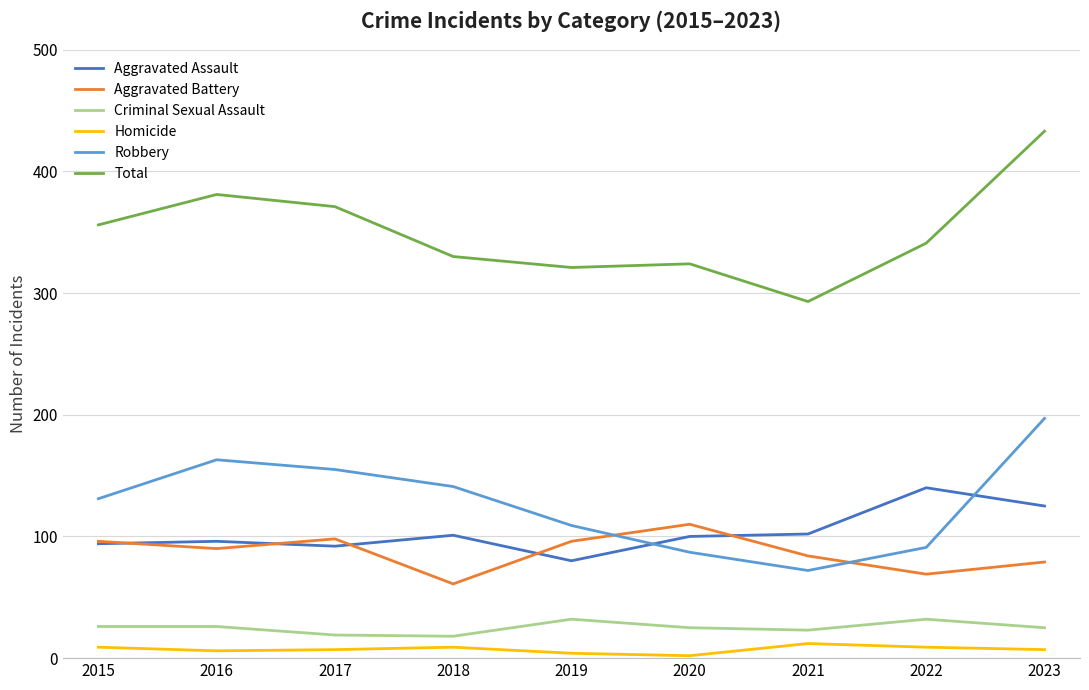

What is the maximum value for Robbery?

197